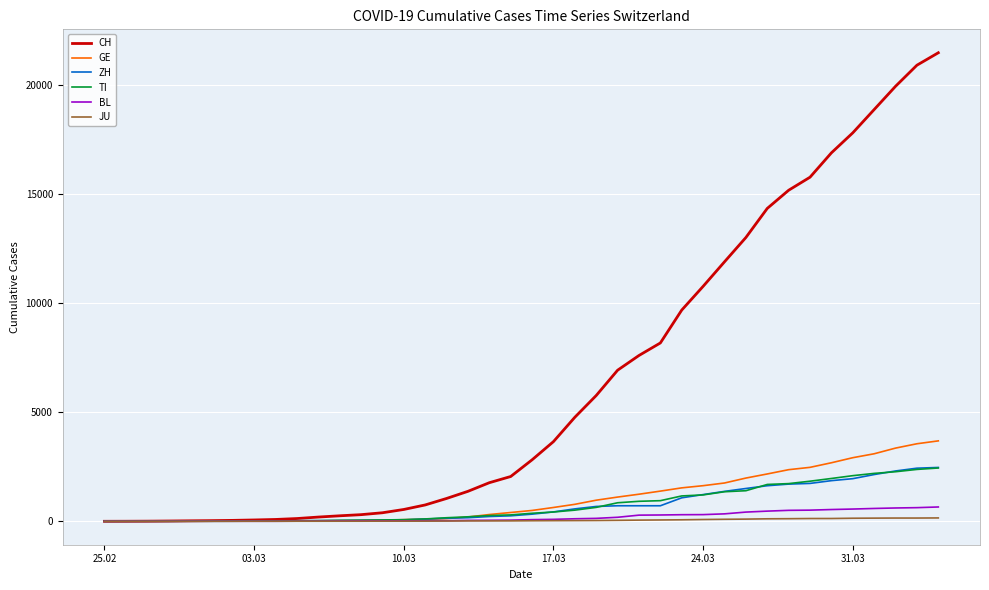

What is the maximum value shown in the chart?

21469